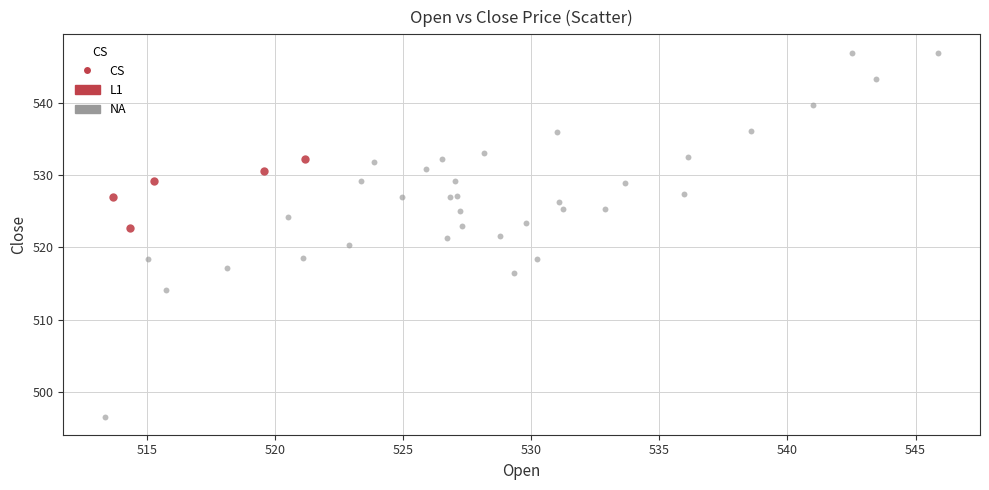

Which series has the widest spread of Y values?

NA